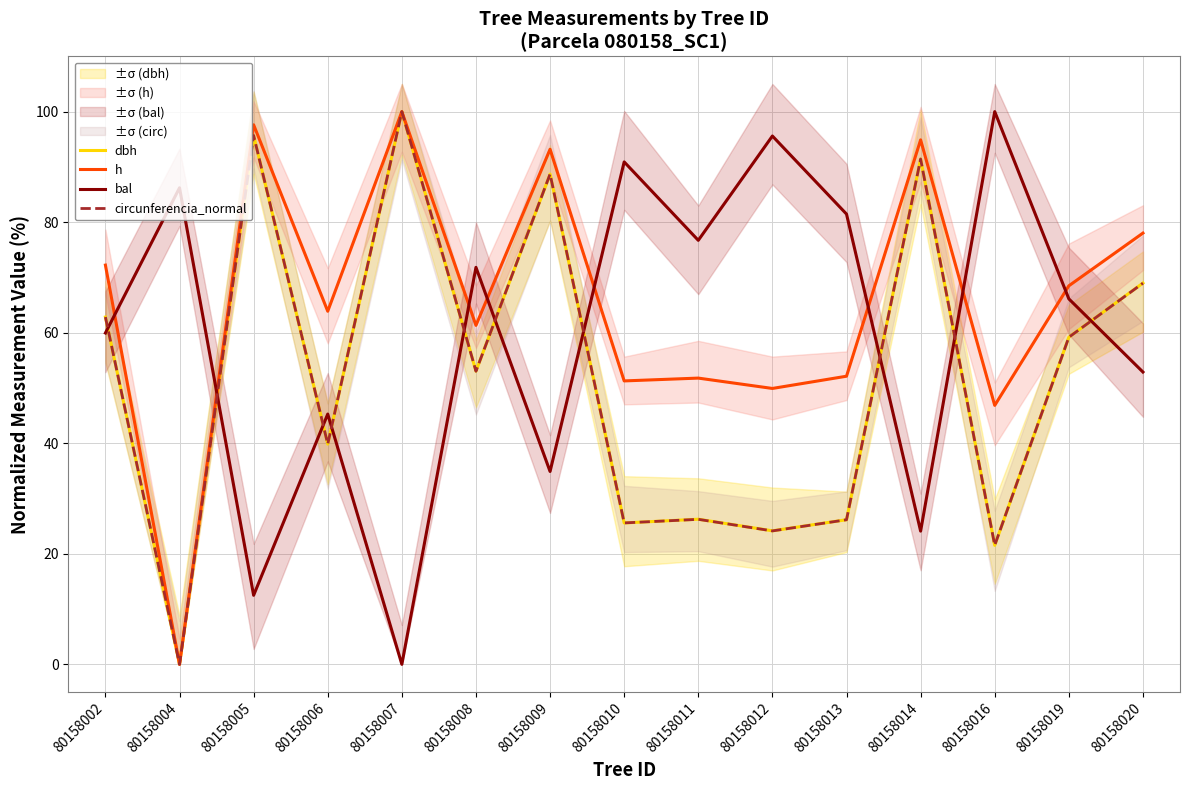

In dbh, how many points are lower than both neighbors (excluding endpoints)?

6